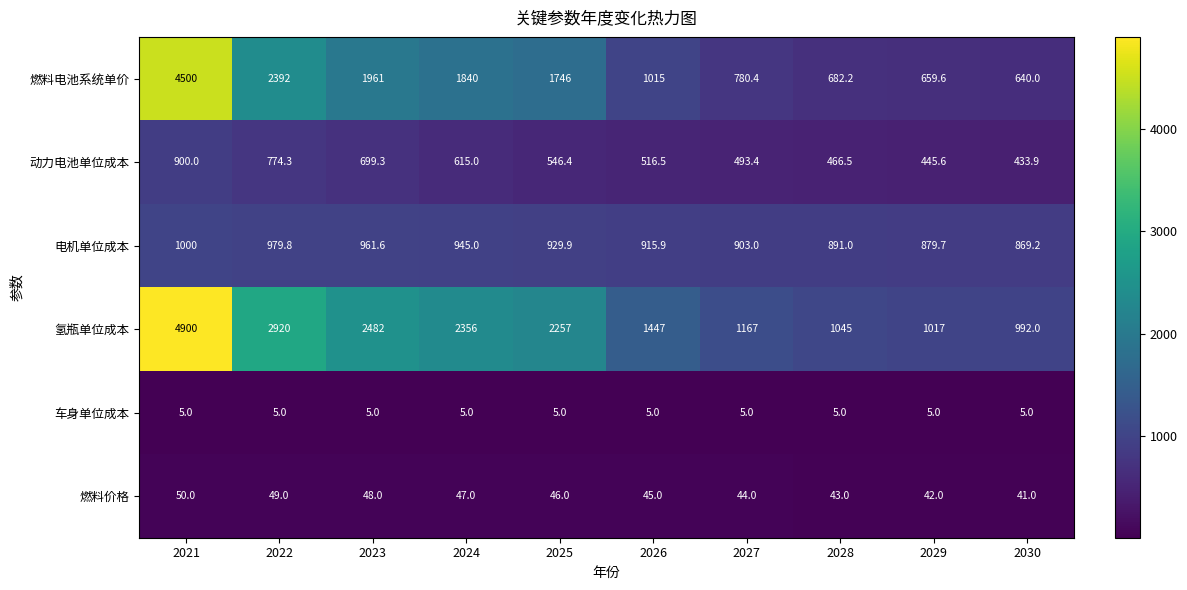

At which category is the sum across all series the highest?

2021